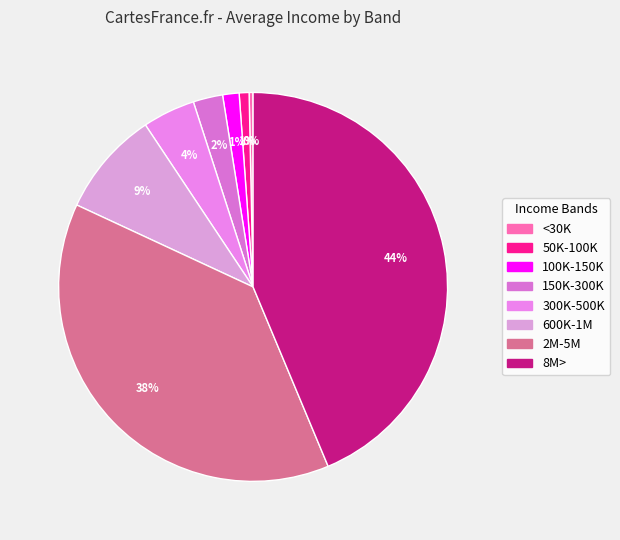

Is there a majority slice in this chart?

No